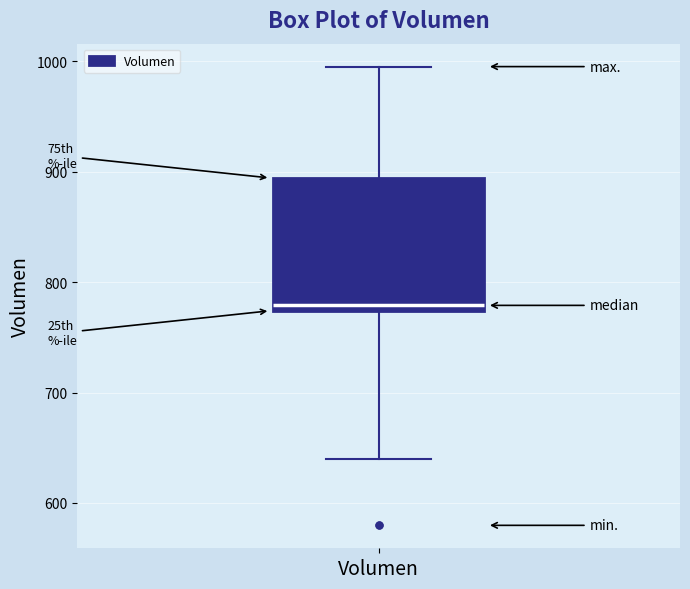

Where is the lower edge of the box for Volumen on the y-axis? The values are not printed on the chart, so give them approximately, as read against the axis.

770